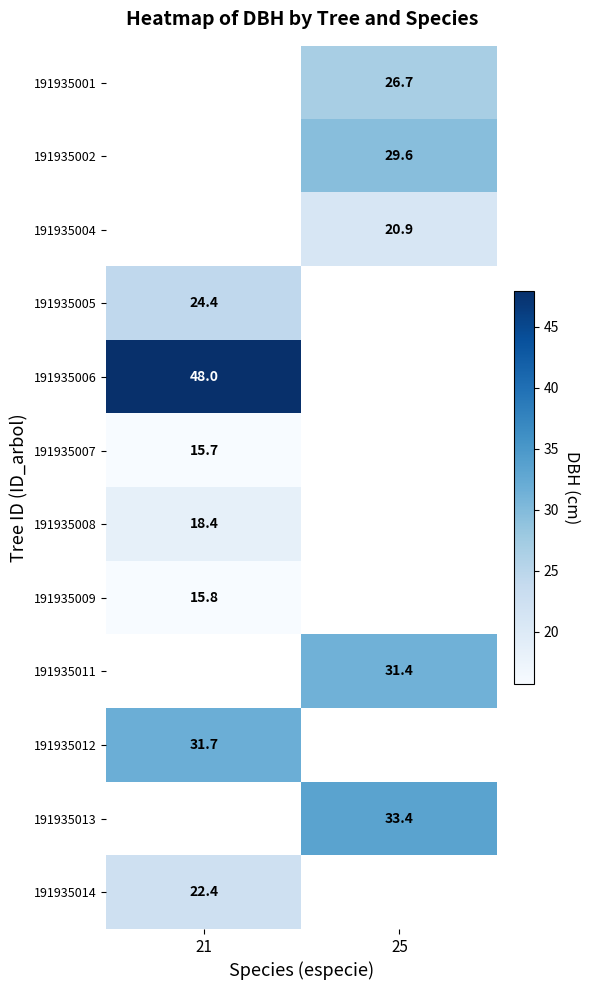

How many categories are shown in the chart?

2